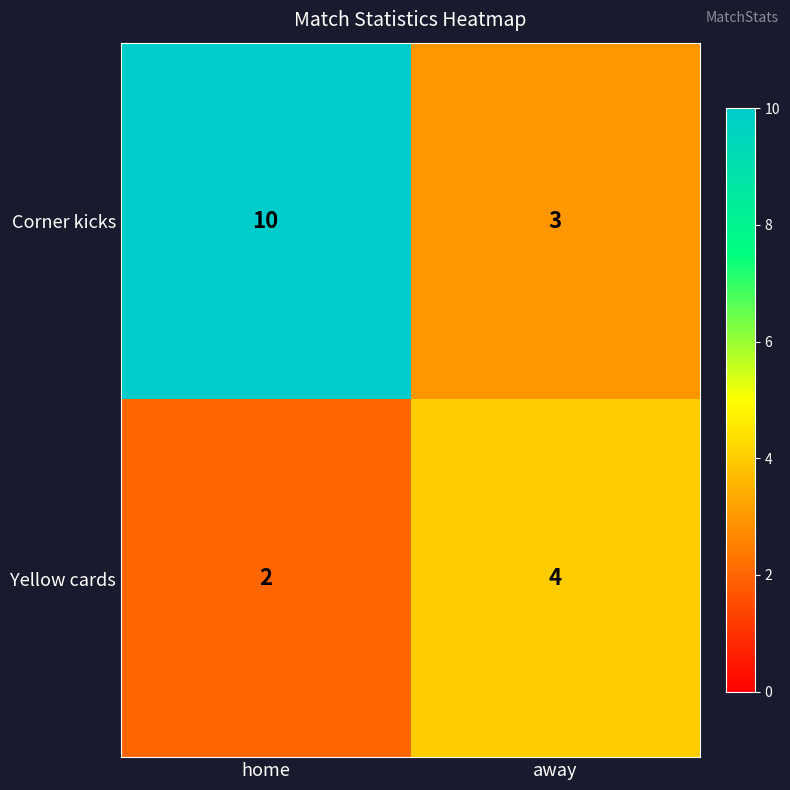

At which label is Yellow cards closest to 3?

home